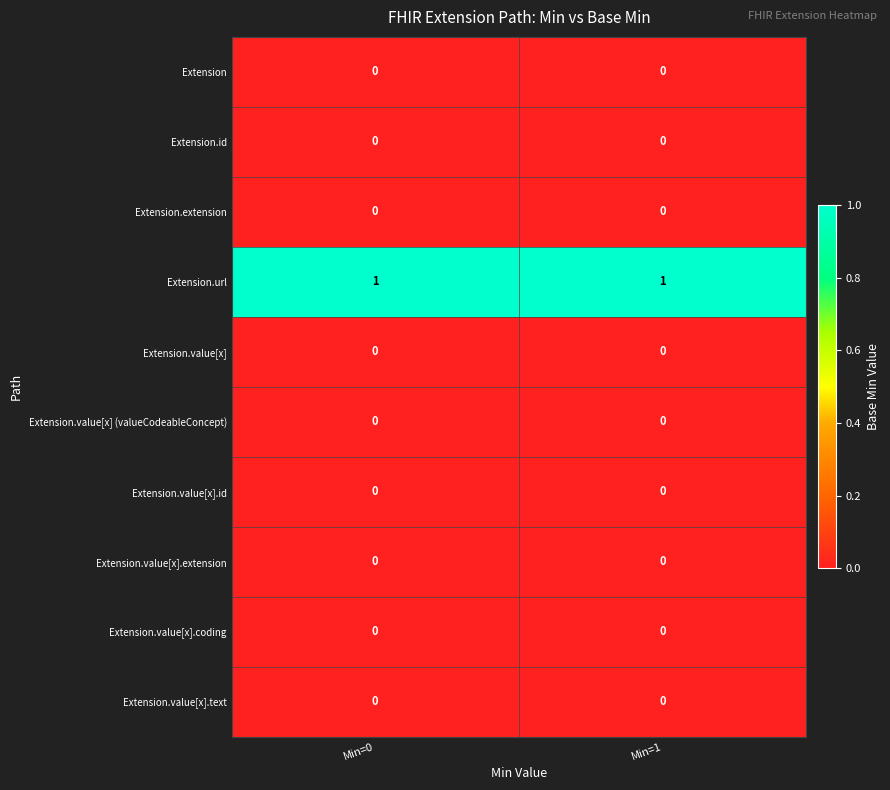

What is the spread (max minus min) of values at Min=1?

1